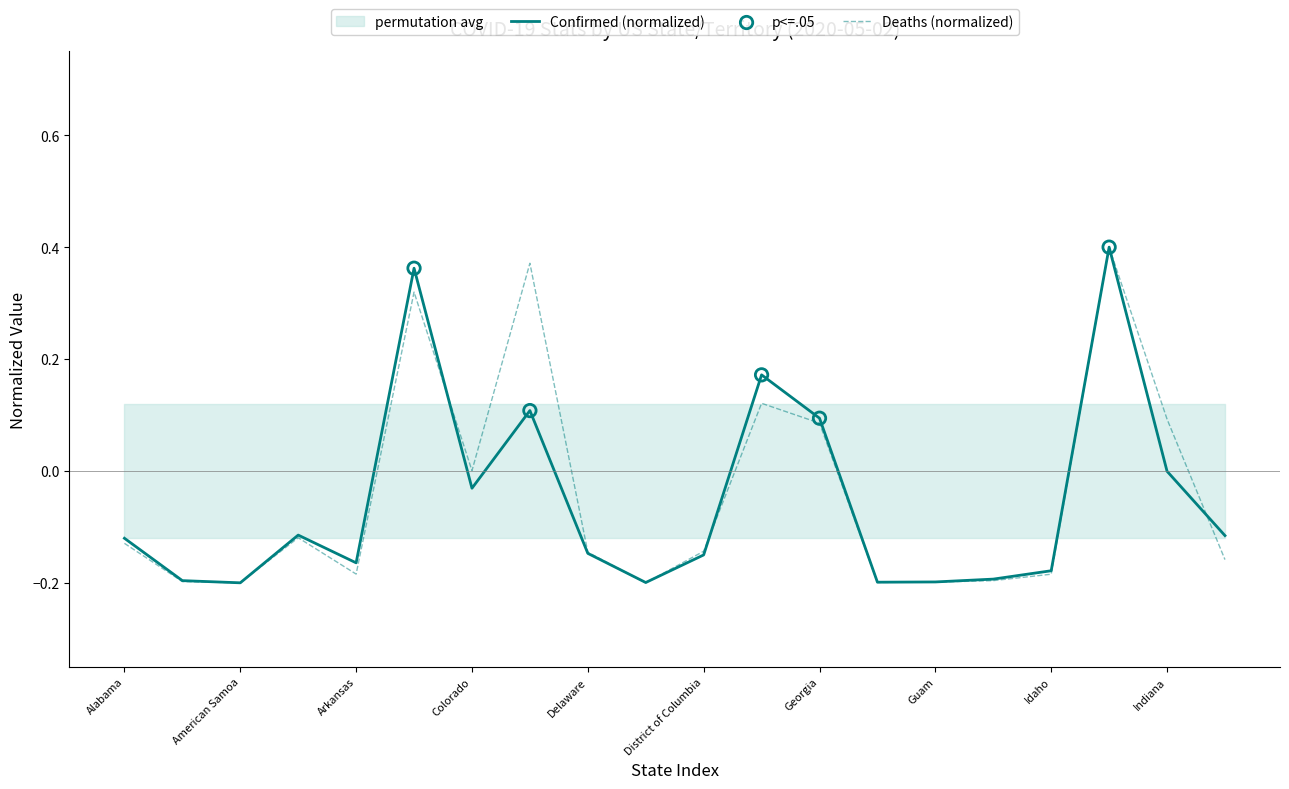

At how many categories does at least one series exceed 0?

7